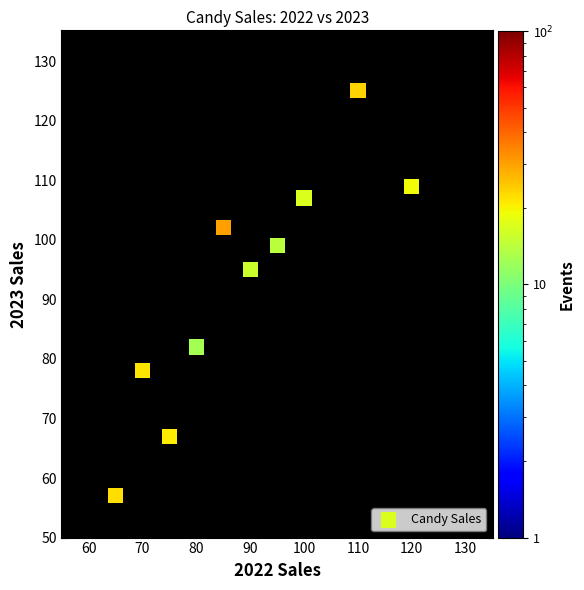

What Y value in the scatter plot is closest to 91?

95